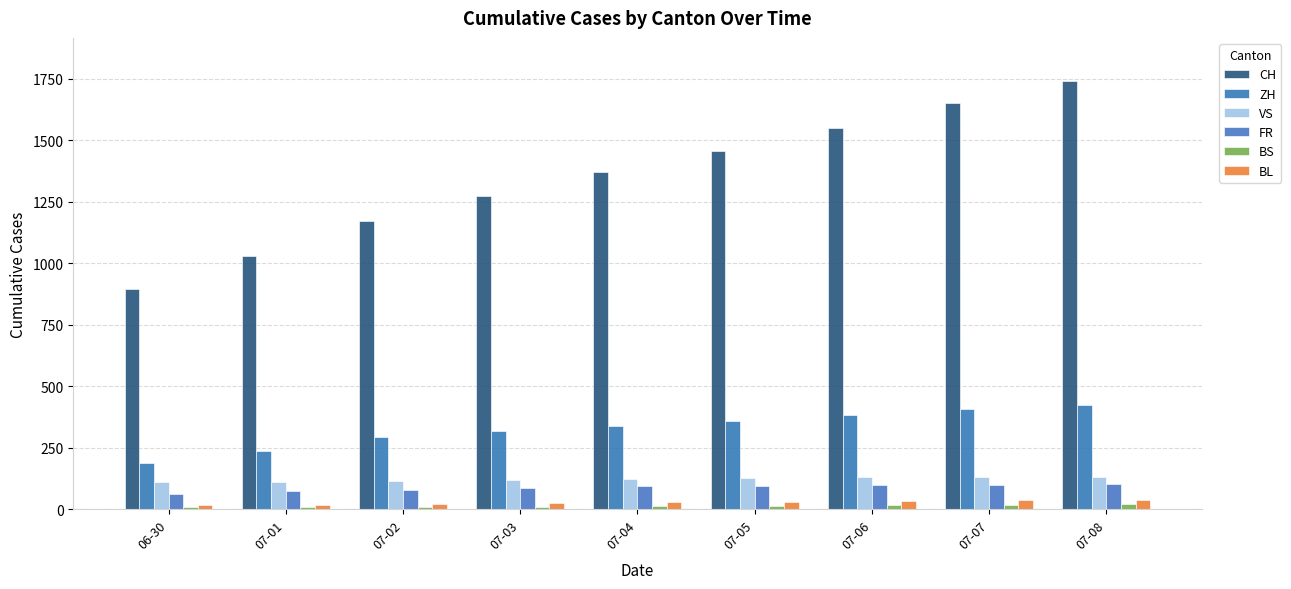

How many bars are there in total?

54